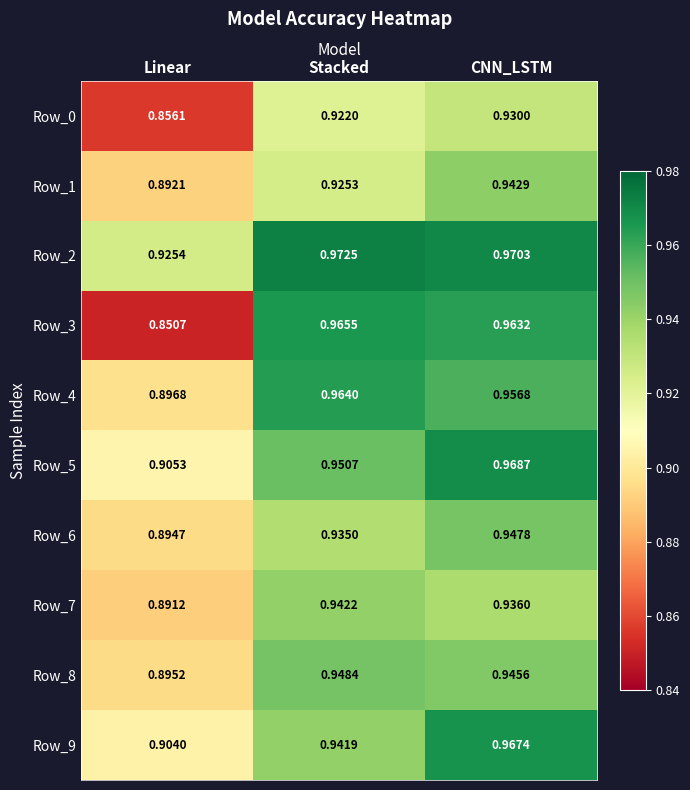

Where is Row_3 nearest to the value 0?

Linear